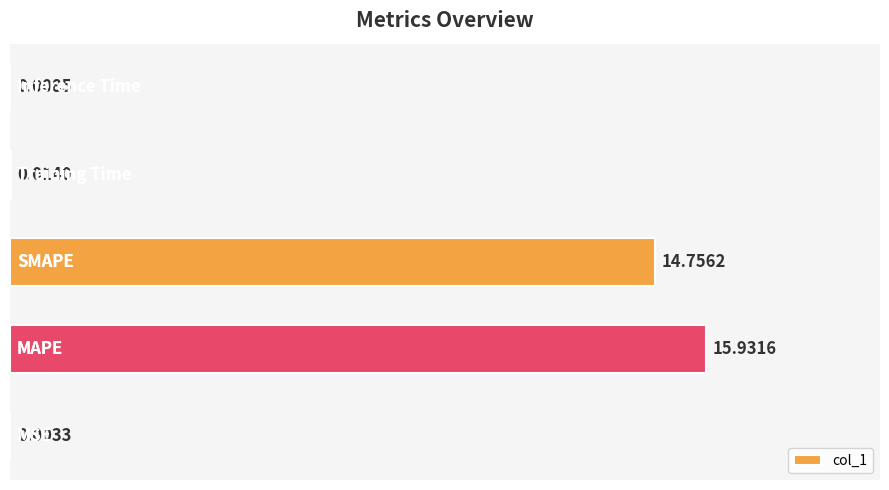

What is the sum of all values?

30.7